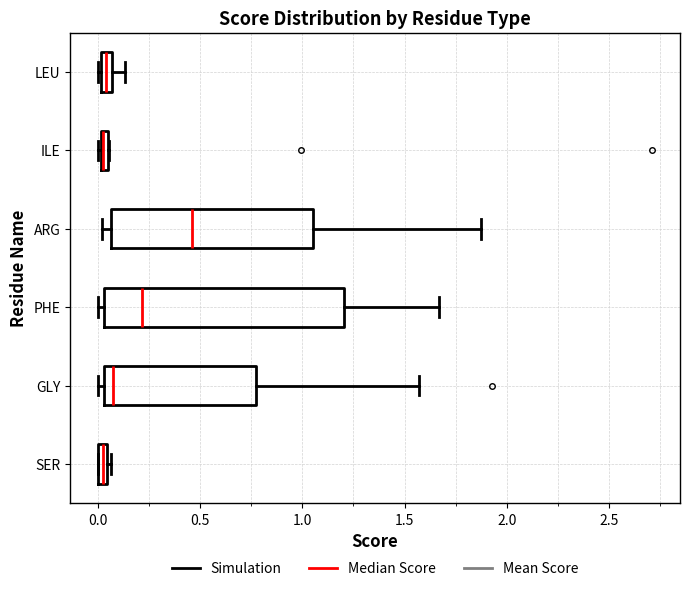

Where does the right whisker of the box for GLY end on the x-axis? The values are not printed on the chart, so give them approximately, as read against the axis.

1.55